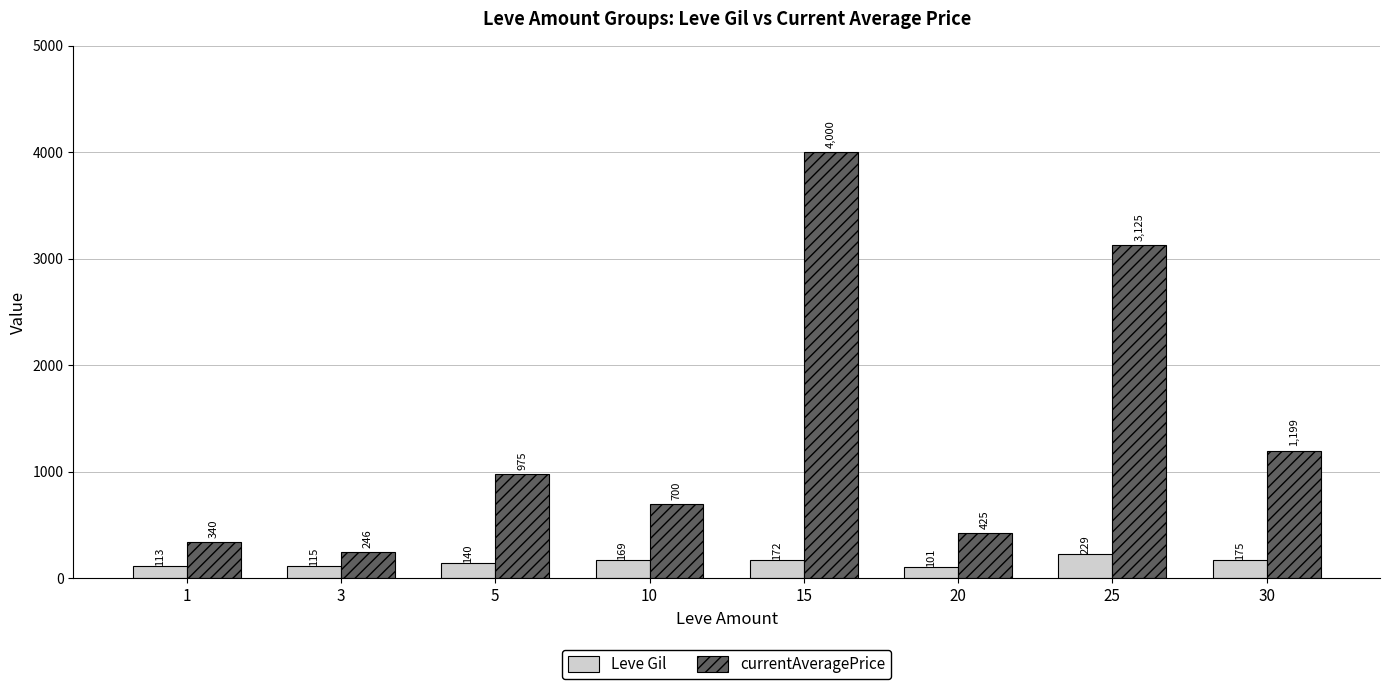

At which label does currentAveragePrice reach its peak?

15